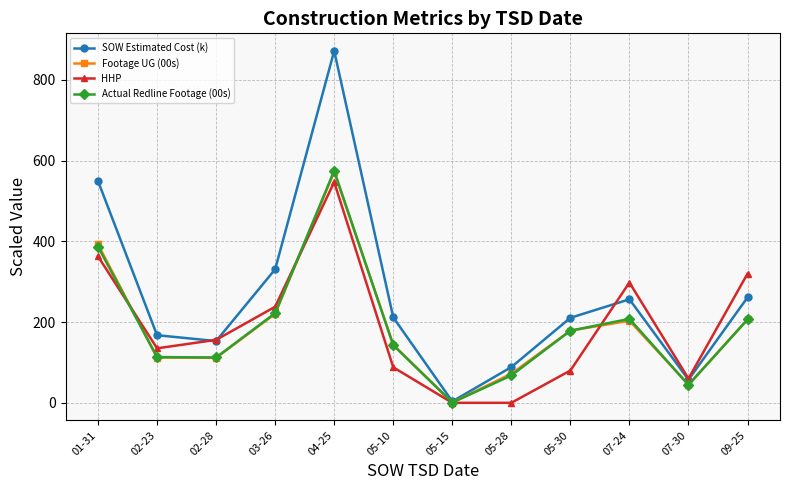

Read the Footage UG (00s) value at 07-24.

203.4